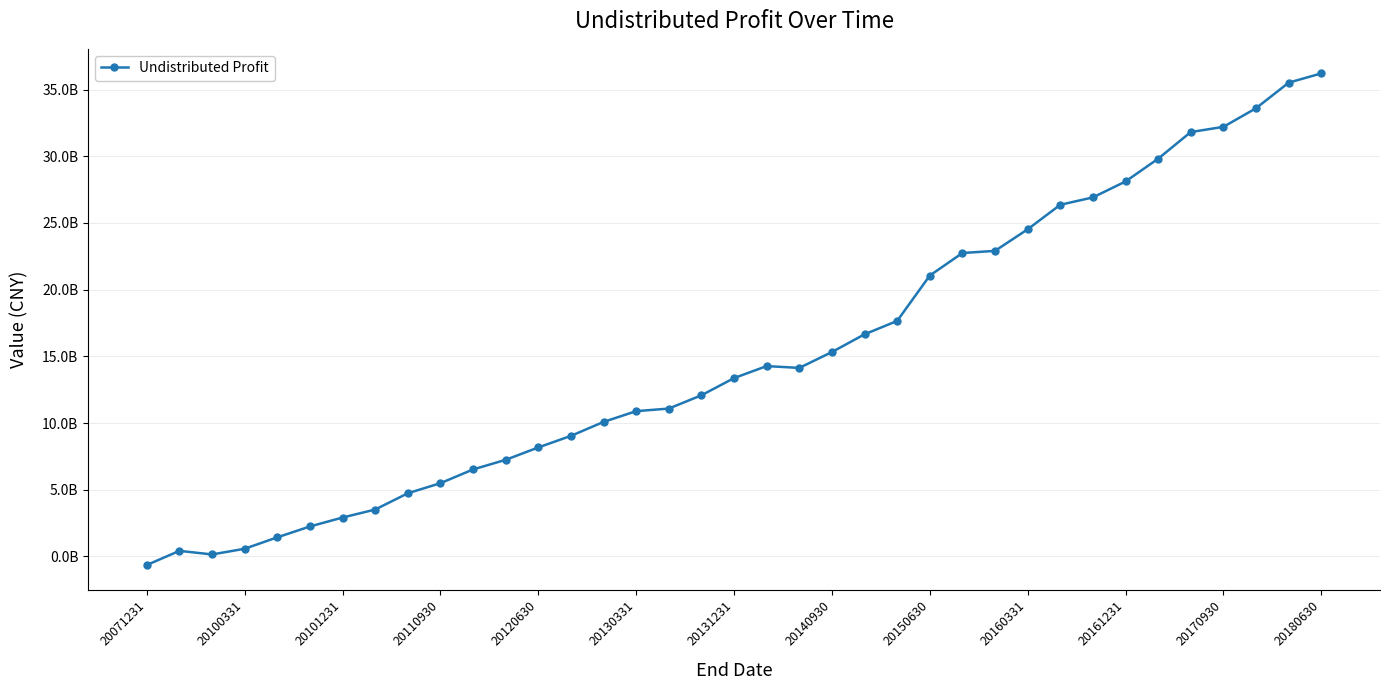

Does the chart have visible grid lines?

Yes